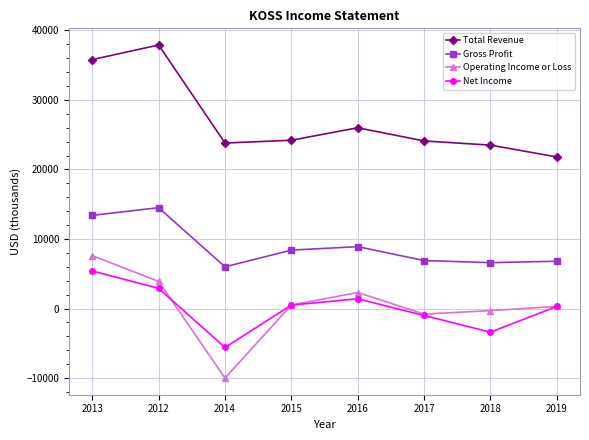

At 2014, list the series in order from largest to smallest.

Total Revenue, Gross Profit, Net Income, Operating Income or Loss